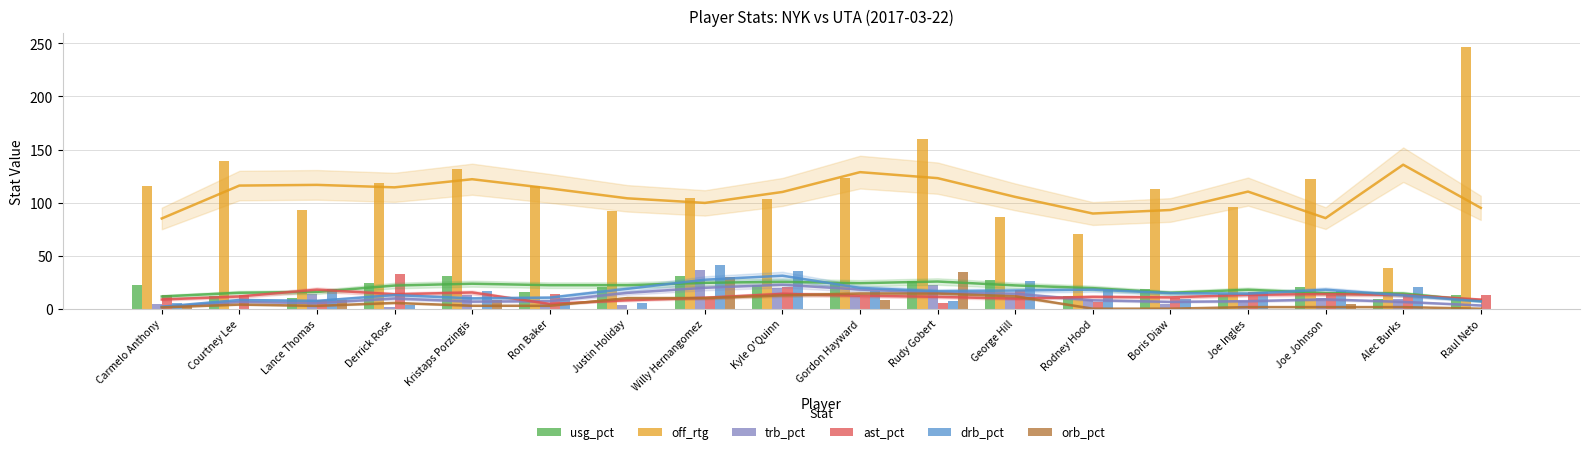

At which category is the sum across all series the highest?

Raul Neto